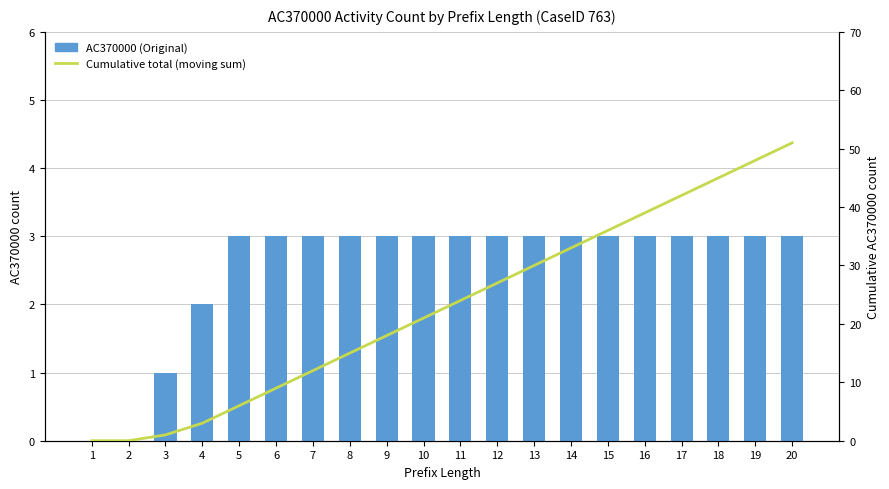

How many values in Cumulative total (moving sum) are above zero?

18